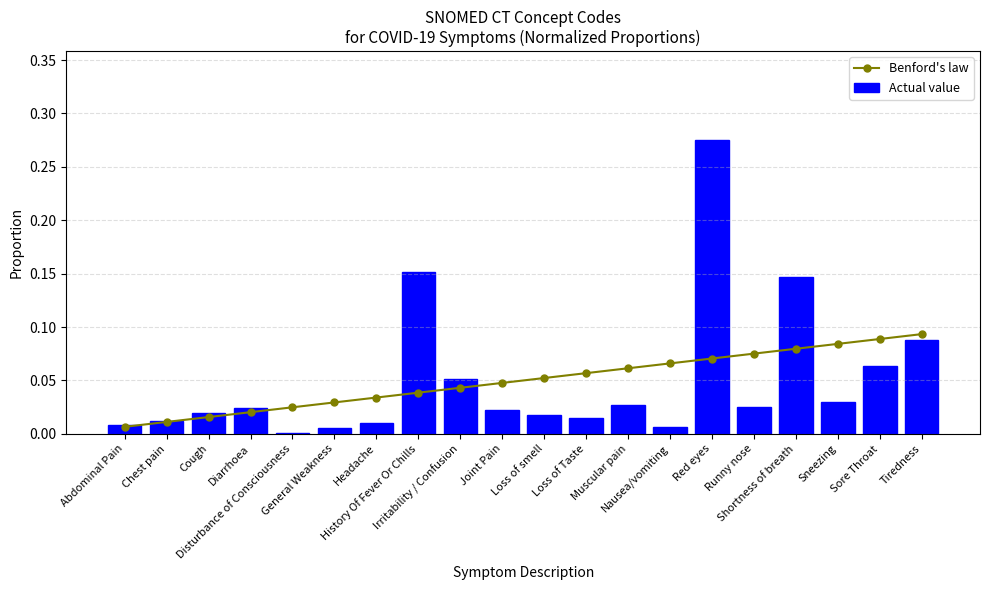

Is the value of Benford's law at Headache greater than the value of Actual value at Shortness of breath?

No